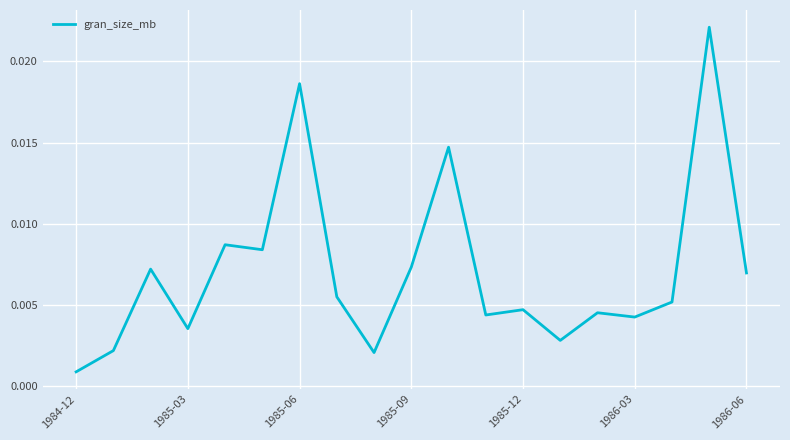

Does the chart display data point markers on the line(s)?

No